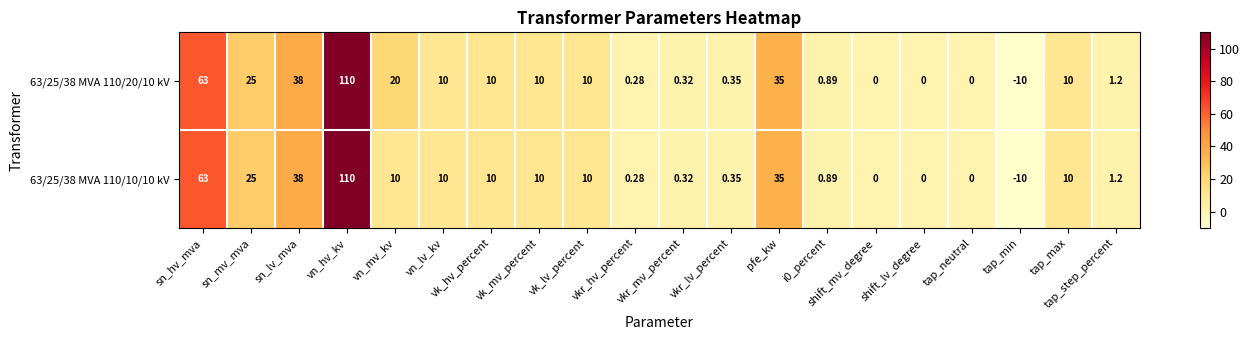

Count the number of data series in this chart.

2